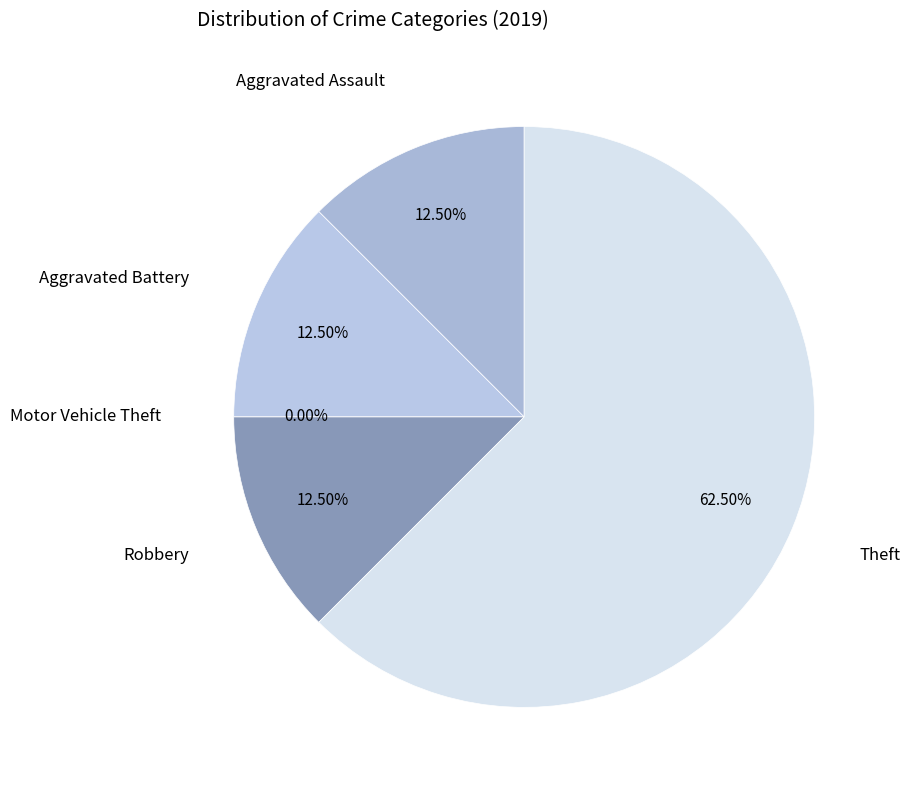

Is Aggravated Assault the majority of the pie?

No